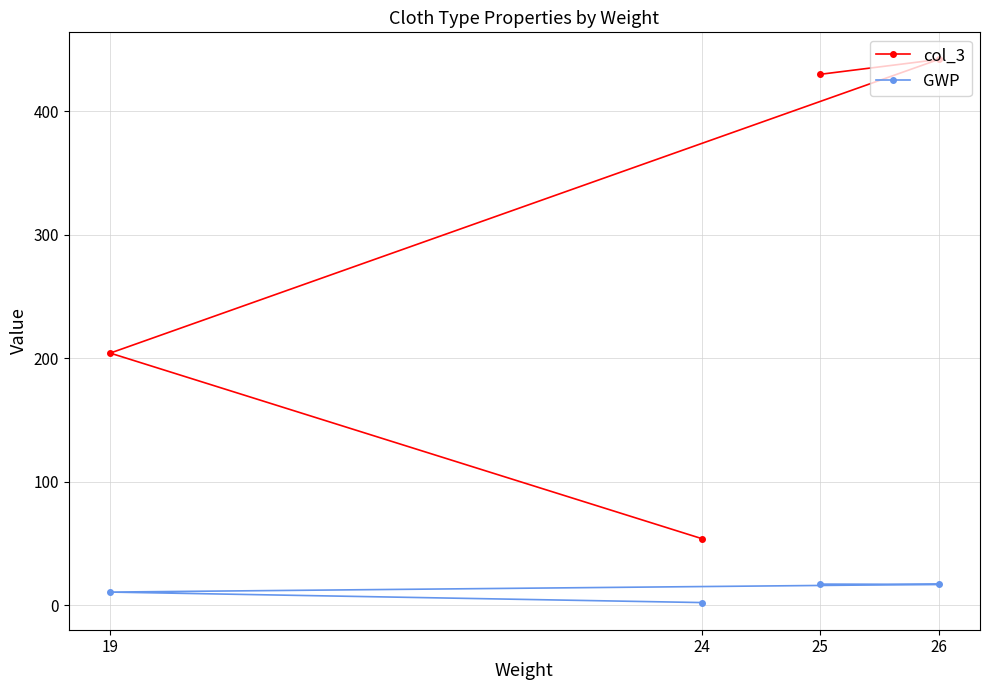

At which category does the chart reach its peak across all series?

26